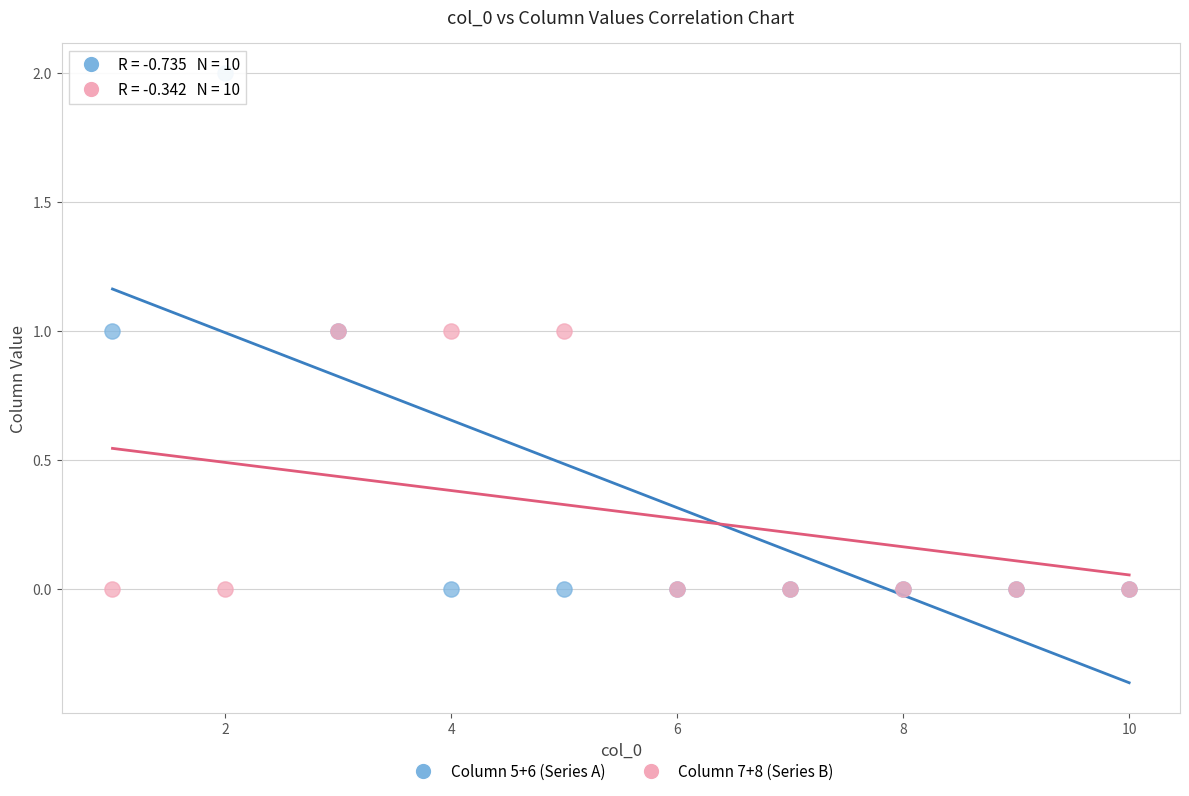

What are all the series names shown in the legend?

Column 5+6 (Series A), Column 7+8 (Series B)